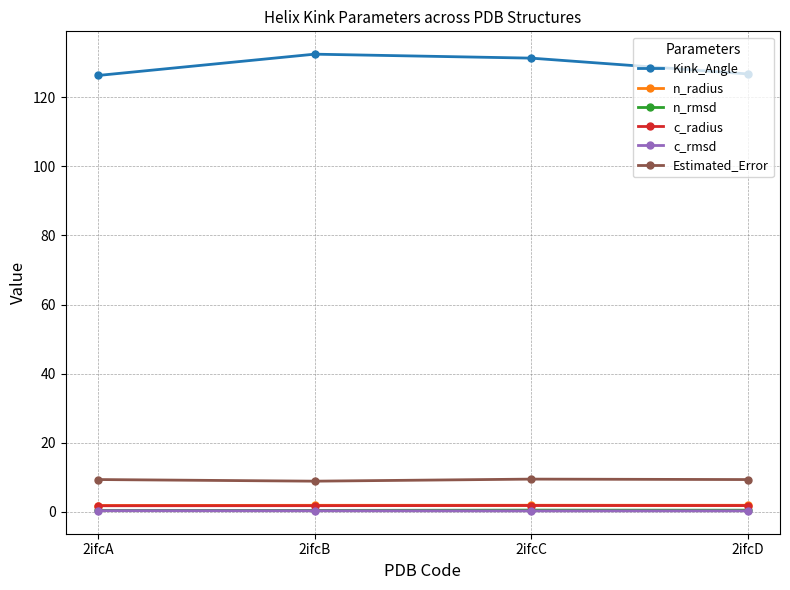

At how many categories does at least one series exceed 21?

4